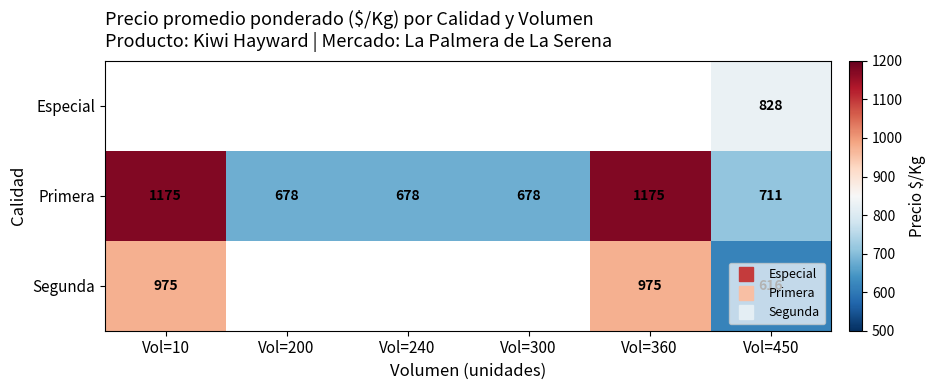

Which category has the lowest value in the Segunda series?

Vol=450